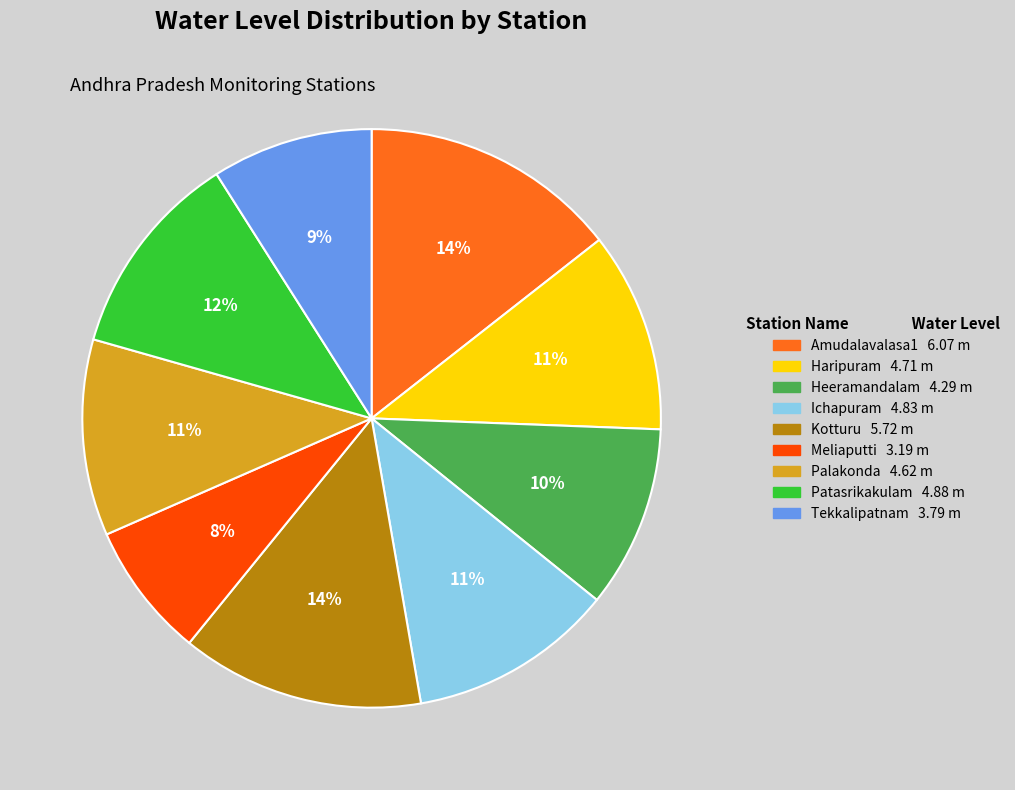

Is there a majority slice in this chart?

No